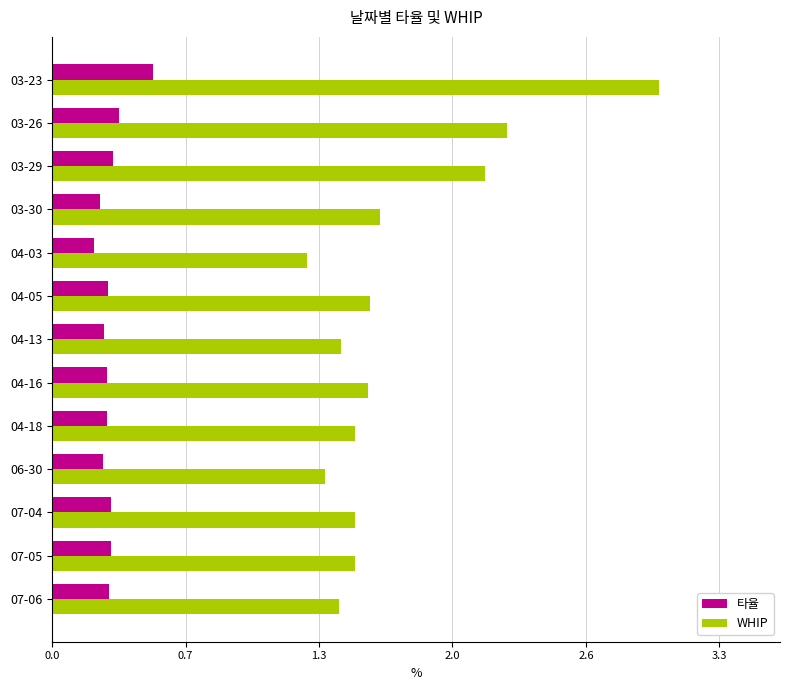

What are all the series names shown in the legend?

타율, WHIP